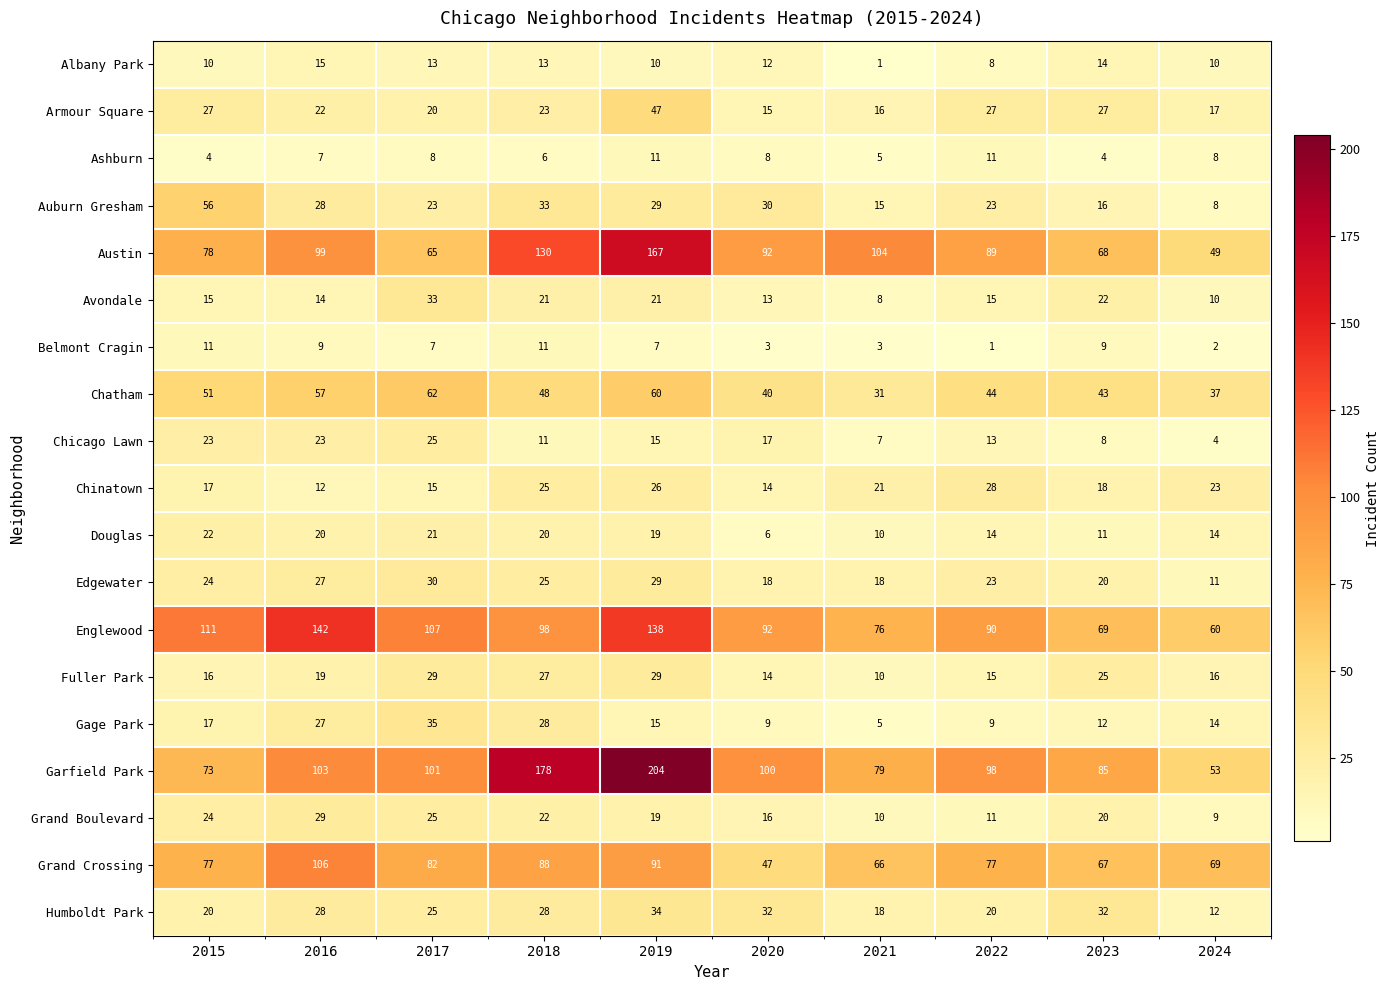

What is the highest value of the Belmont Cragin series?

11